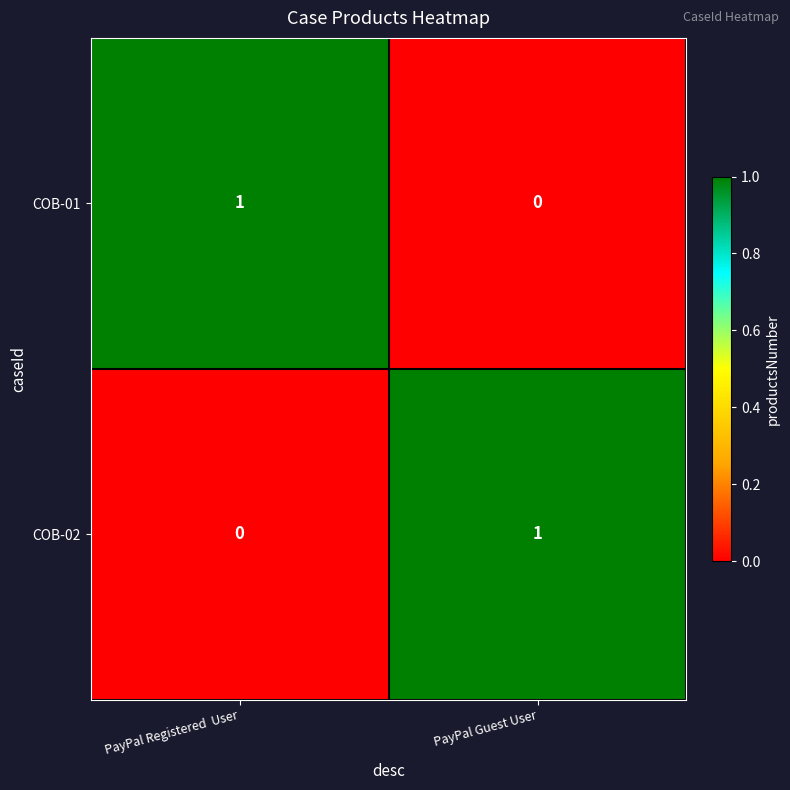

Reading left to right, transcribe all the data shown in this chart.

COB-01: PayPal Registered  User=1	PayPal Guest User=0
COB-02: PayPal Registered  User=0	PayPal Guest User=1